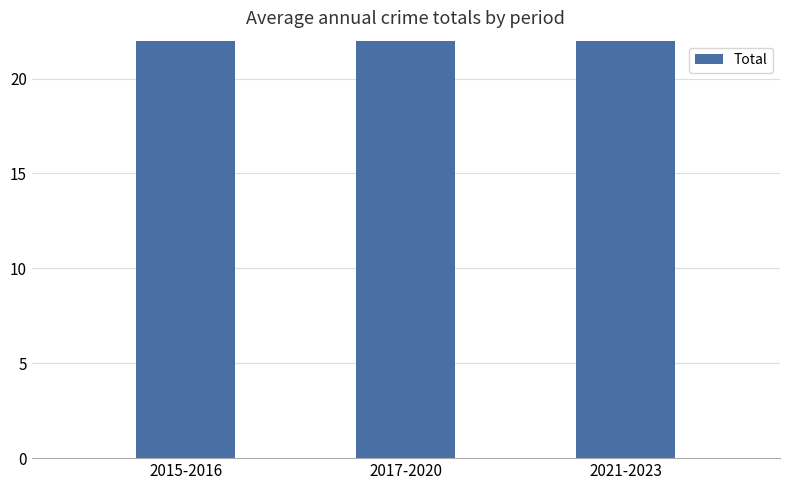

What is the minimum value shown in the chart?

28